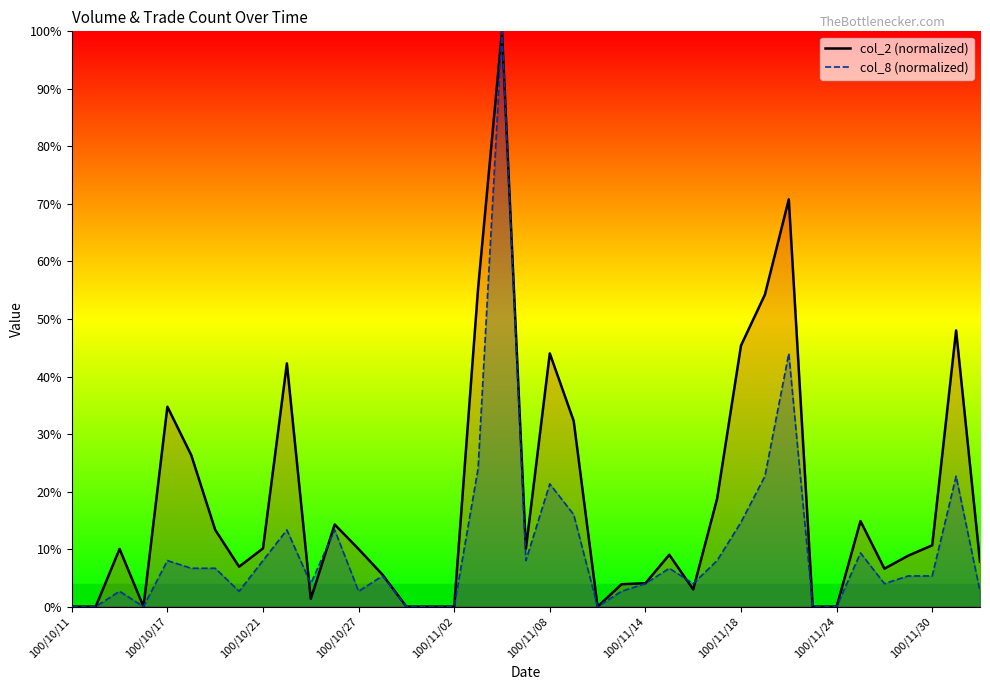

Rank the series by their average value, from lowest to highest.

col_8, col_2